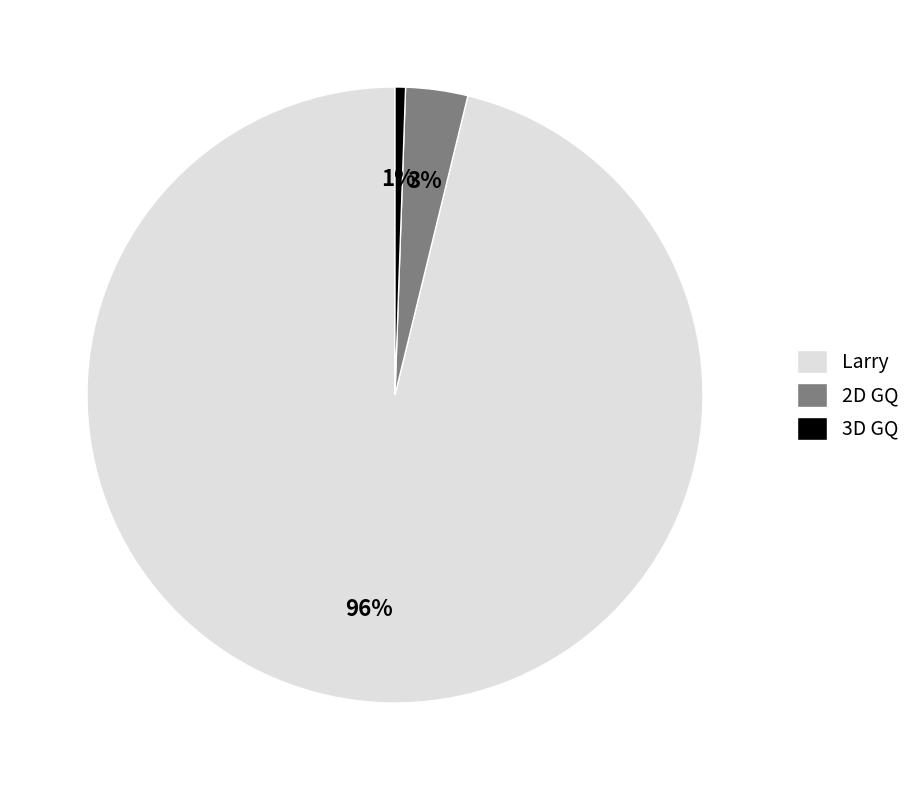

To the nearest percent, what is the difference between the Larry and 2D GQ slice percentages?

93%